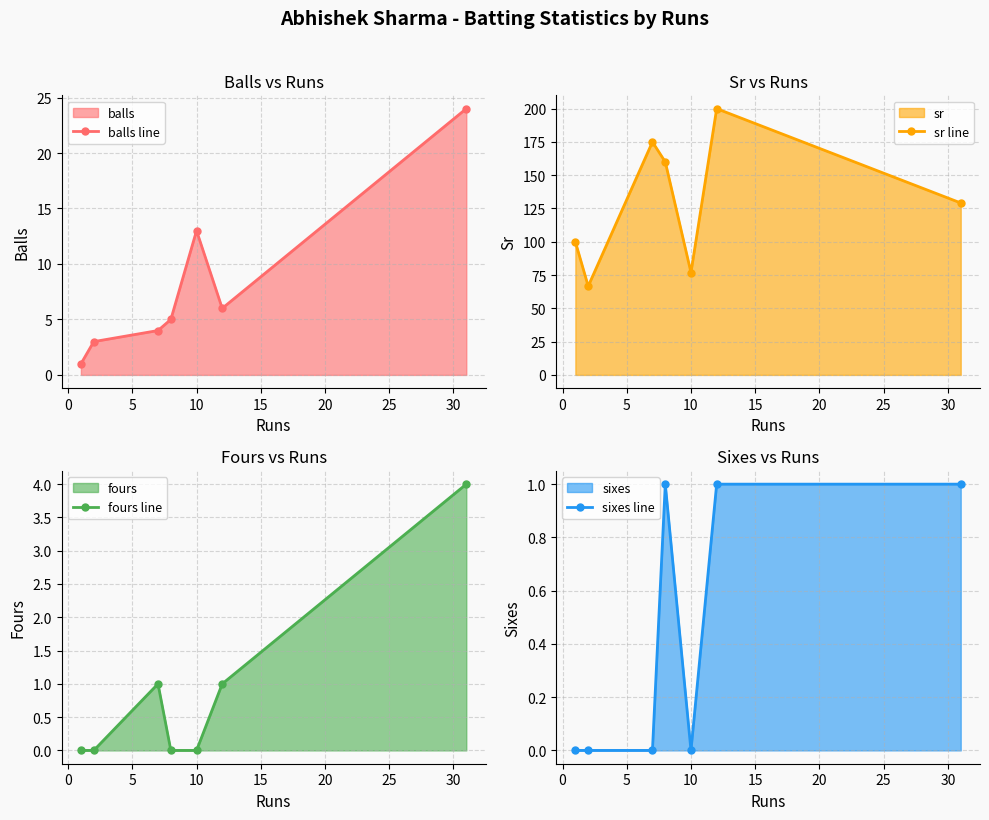

How many interior local peaks does the sr line series have?

2